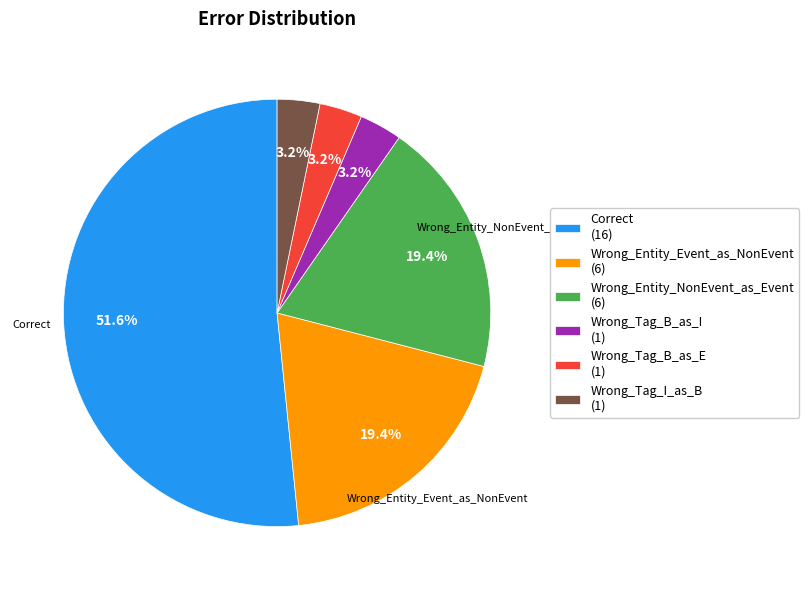

Count the number of slices in the pie.

6